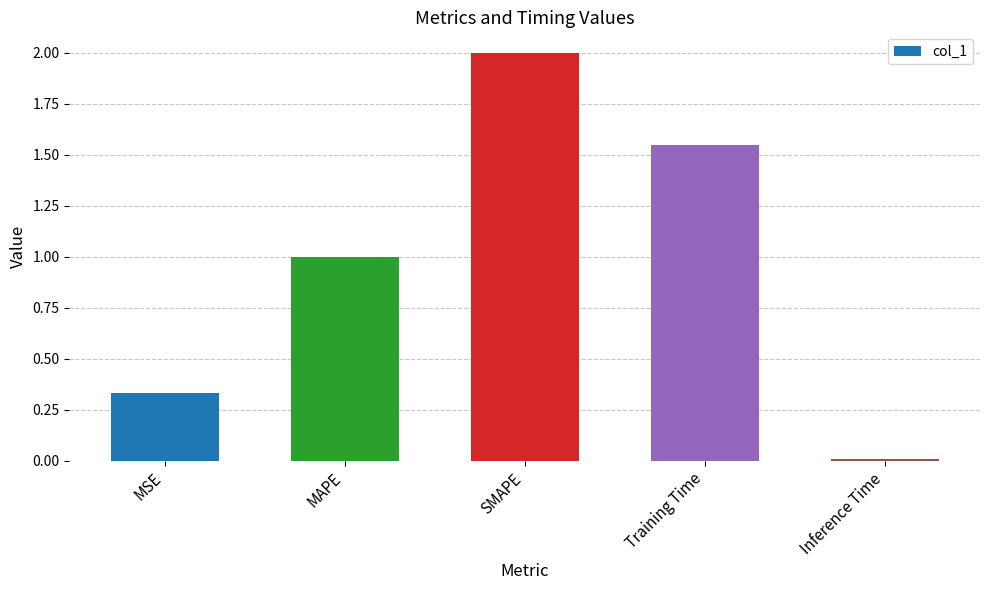

What is the approximate value at SMAPE?

2.0